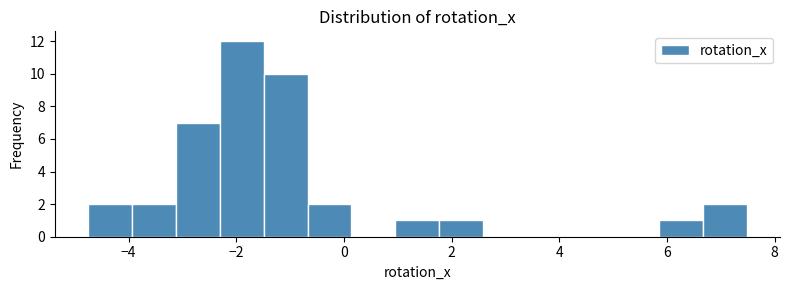

Reading left to right, transcribe this chart: for each bar, give the range it covers on the x-axis and its height. Neither the bar edges nor the heights are printed on the chart, so give them approximately, as read against the axes.

-4.8 to -4.0: 2
-4.0 to -3.2: 2
-3.2 to -2.4: 7
-2.4 to -1.4: 12
-1.4 to -0.6: 10
-0.6 to 0.2: 2
0.2 to 1.0: 0
1.0 to 1.8: 1
1.8 to 2.6: 1
2.6 to 3.4: 0
3.4 to 4.2: 0
4.2 to 5.0: 0
5.0 to 5.8: 0
5.8 to 6.6: 1
6.6 to 7.4: 2